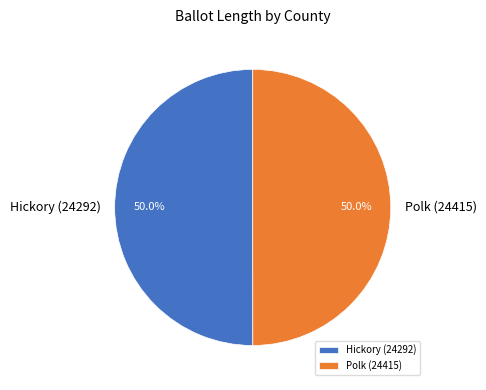

Combined, what portion of the pie is Hickory (24292) and Polk (24415)?

100.0%